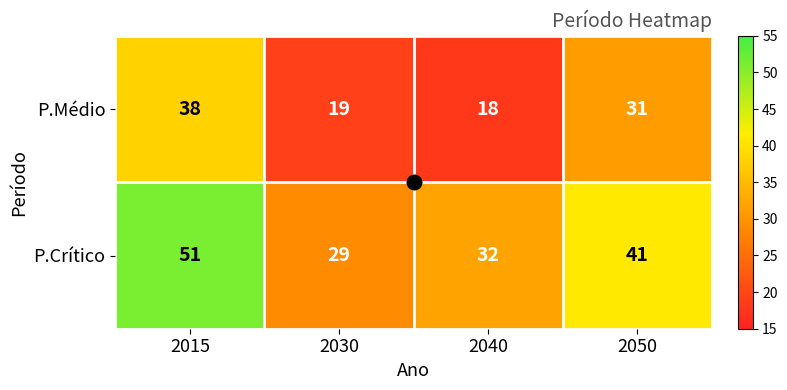

Is it true that P.Médio equals 18 at 2040?

True